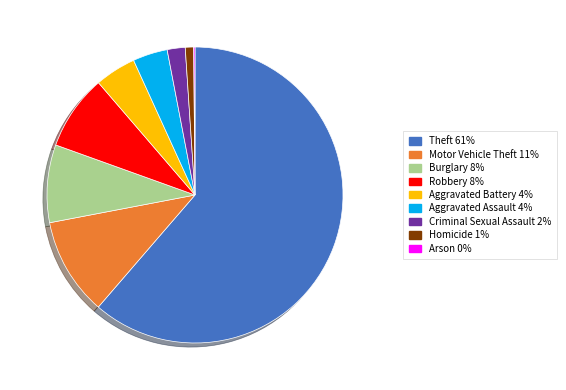

Is the sum of Aggravated Assault and Aggravated Battery greater than half?

No